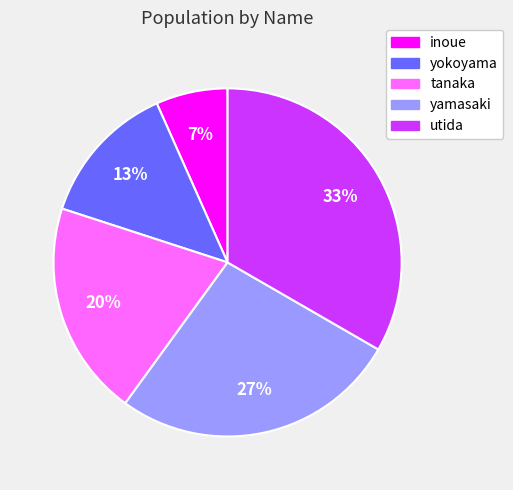

The yokoyama slice represents 25% of the pie. True or false?

False